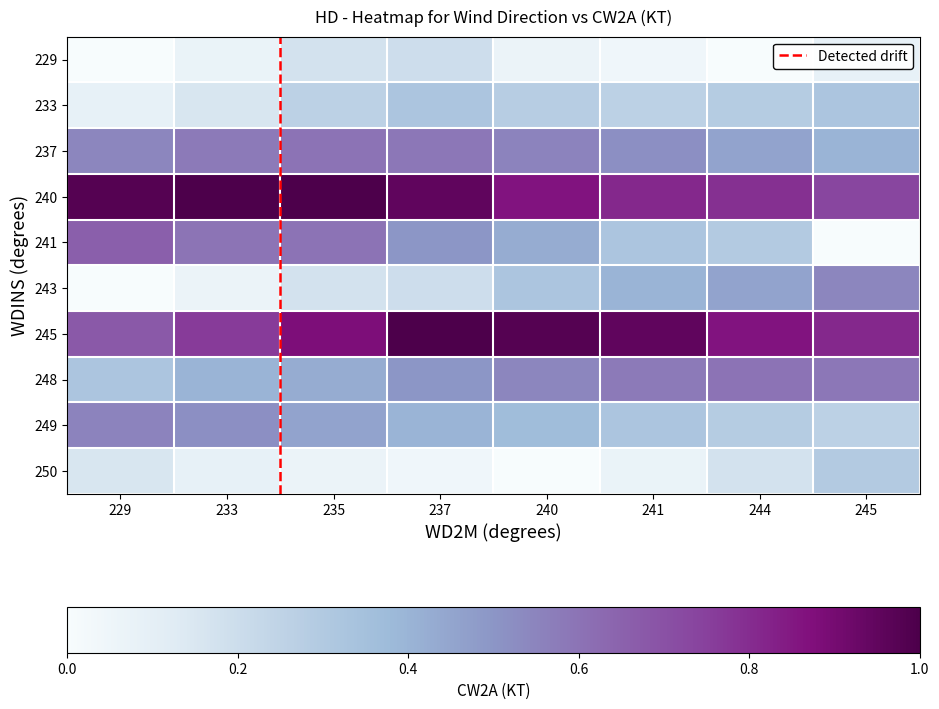

Is the value of 249 at 240 greater than the value of 240 at 241?

No